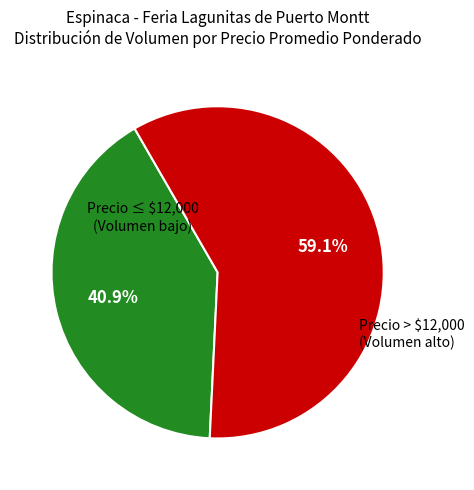

What is the smallest slice in the pie chart?

Precio ≤ $12,000 (Volumen bajo)